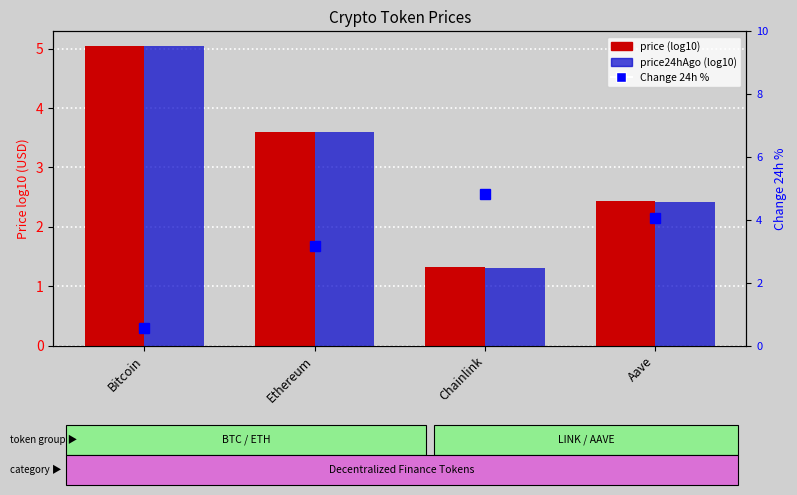

What is the difference between the maximum and minimum values in the price (log10) series?

3.7